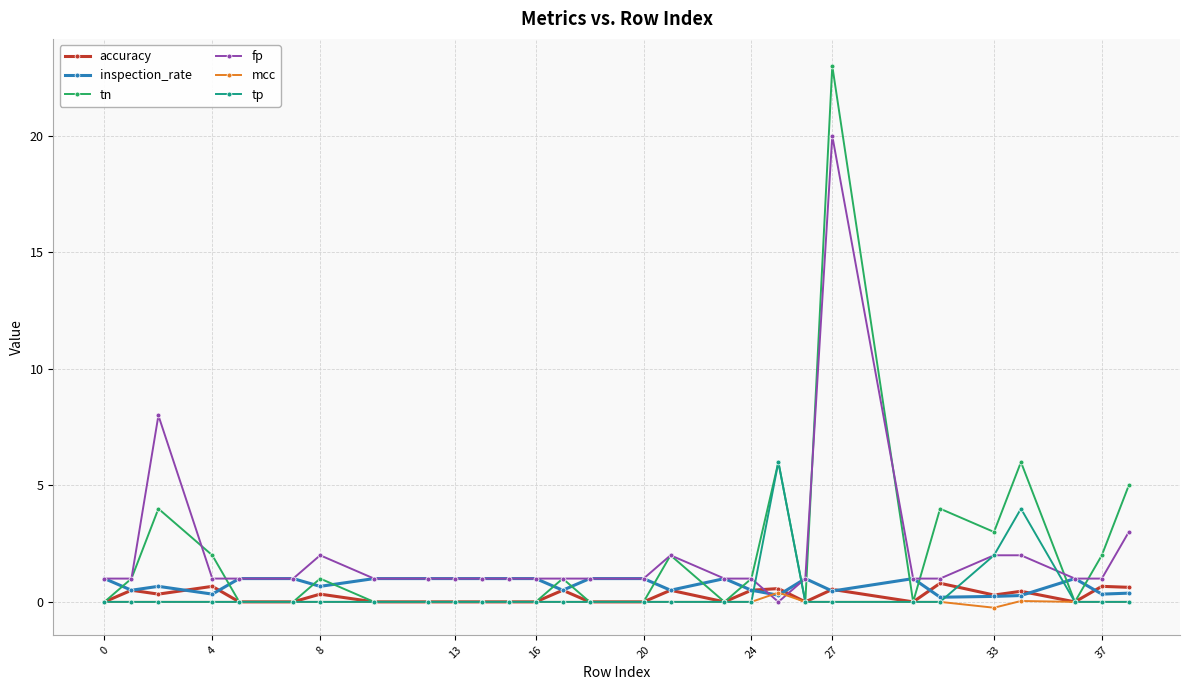

How many series are shown in this chart?

6